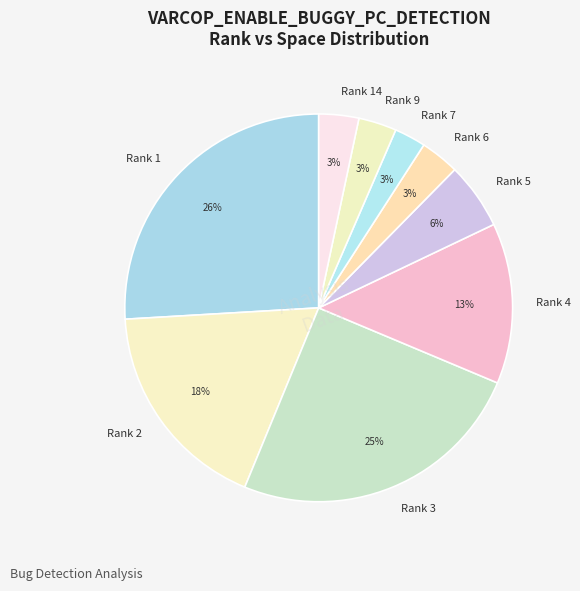

Which has a higher value, Rank 7 or Rank 5?

Rank 5